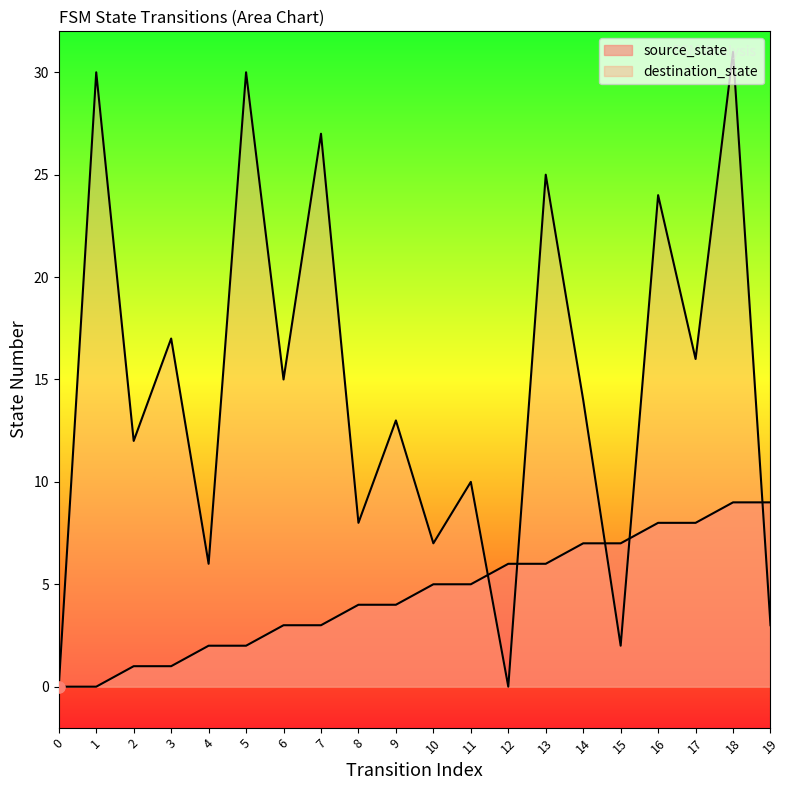

What are all the series names shown in the legend?

source_state, destination_state